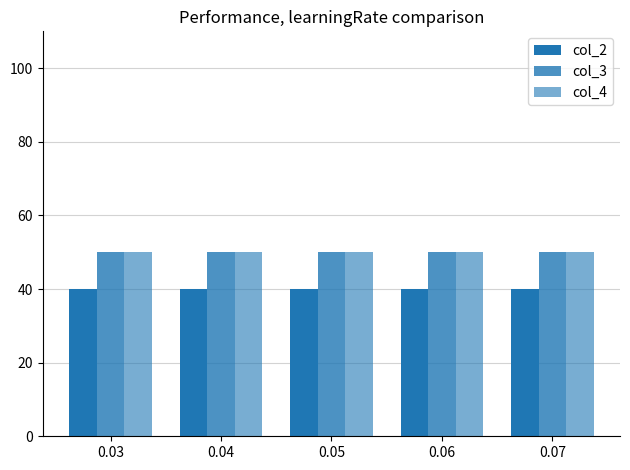

How many groups of bars are there?

5